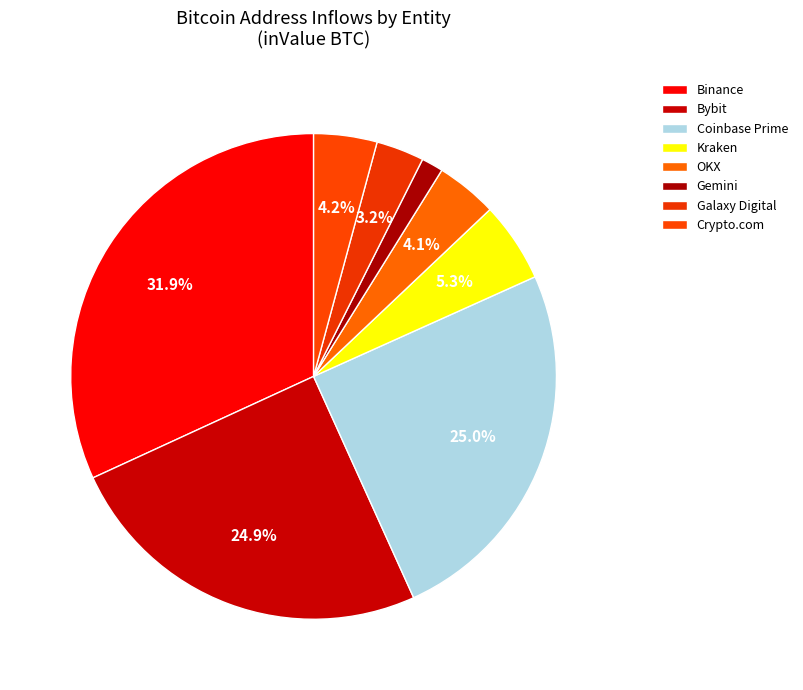

Count the number of slices in the pie.

8